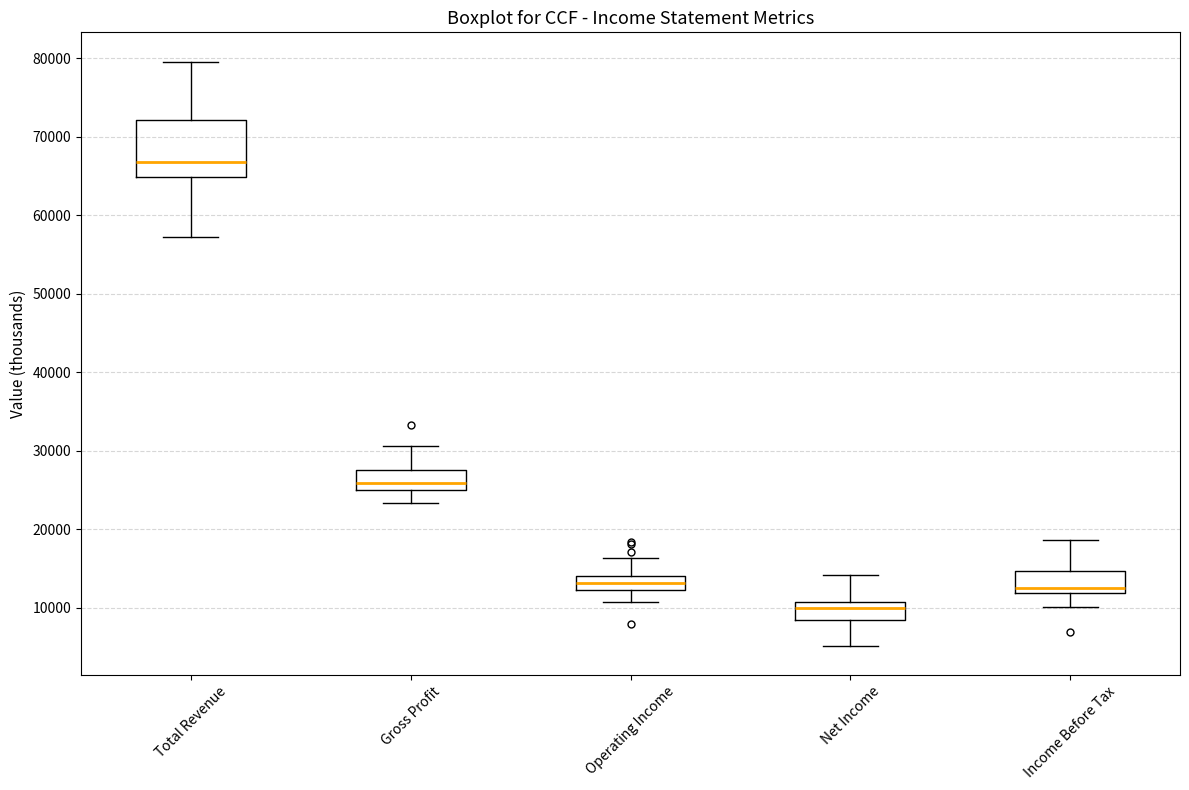

Reading left to right, transcribe this box plot: for each box, give where its median line is, the range the box spans, and where its two whiskers end, as read against the y-axis. The values are not printed on the chart, so give them approximately, as read against the axis.

Total Revenue: median 67000, box 65000 to 72000, whiskers 57000 to 80000
Gross Profit: median 26000, box 25000 to 28000, whiskers 23000 to 31000
Operating Income: median 13000, box 12000 to 14000, whiskers 11000 to 16000
Net Income: median 10000, box 9000 to 11000, whiskers 5000 to 14000
Income Before Tax: median 13000, box 12000 to 15000, whiskers 10000 to 19000